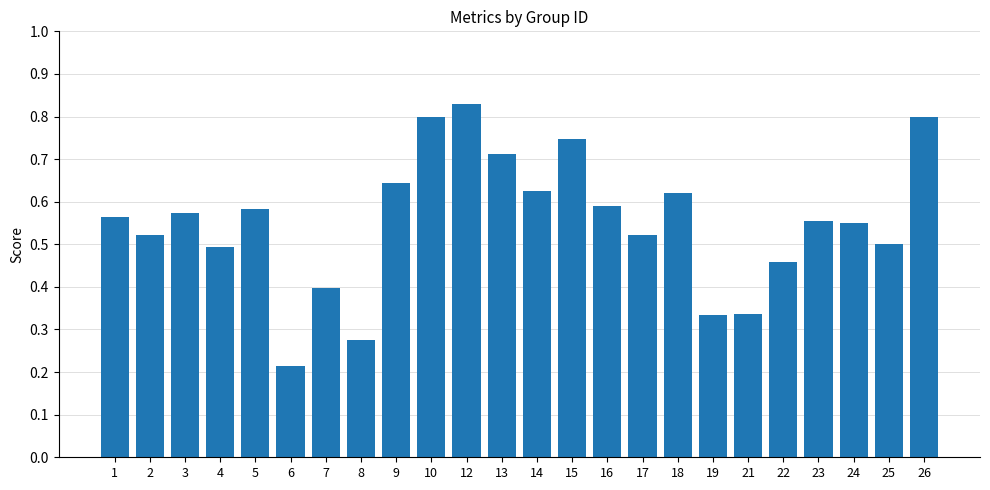

Does the chart contain stacked bars?

No